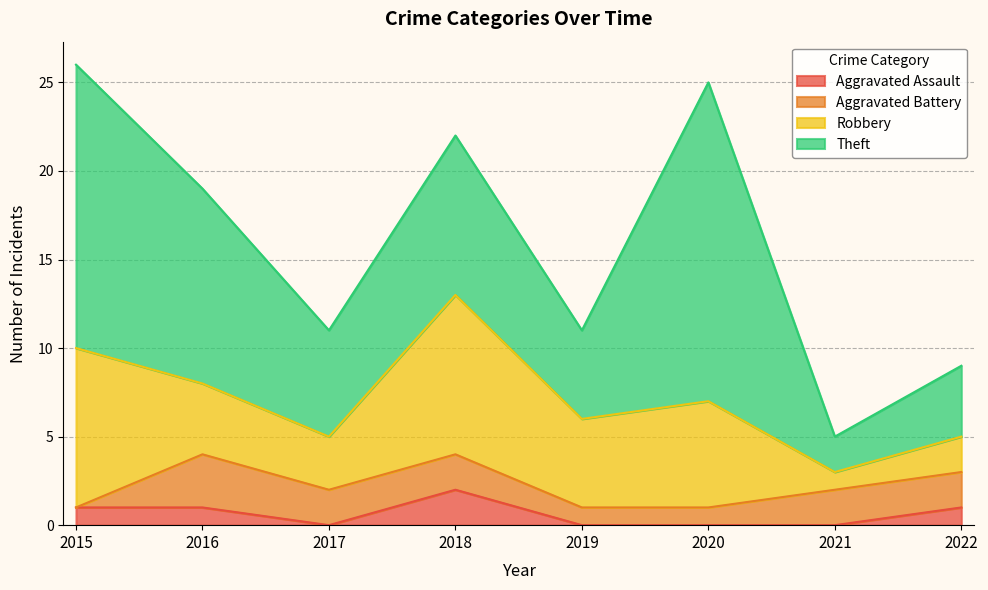

How many interior local peaks does the Robbery series have?

2